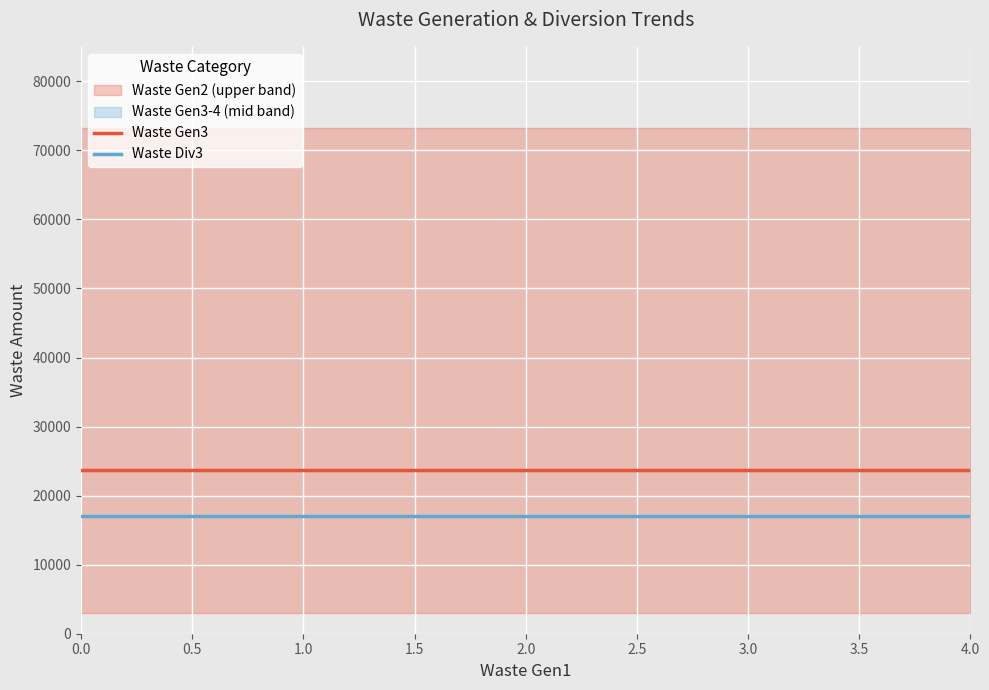

What position from the left is 0.0?

1